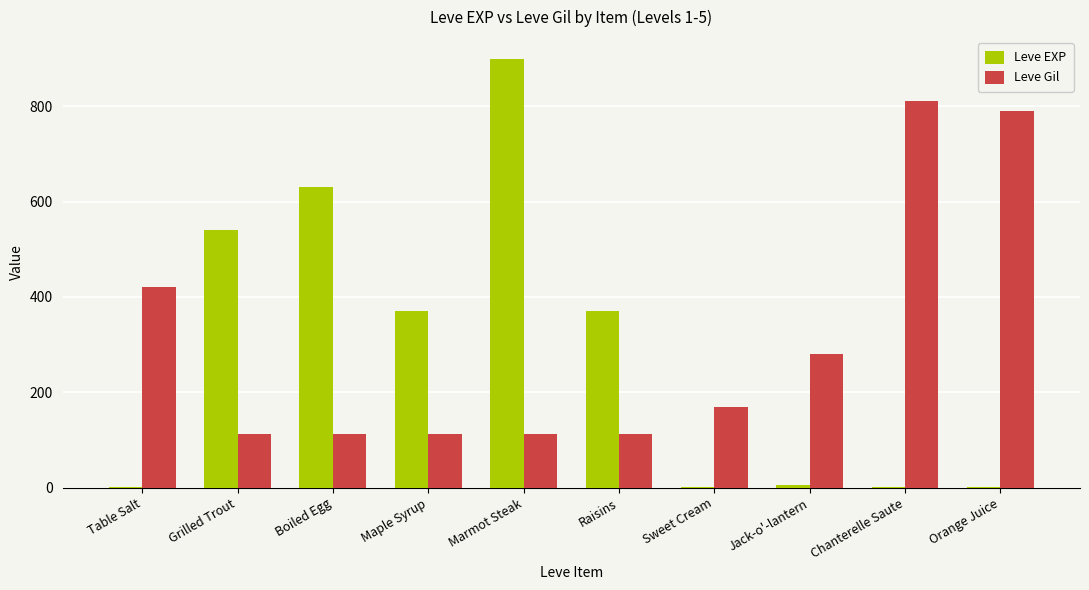

The value of Leve Gil at Marmot Steak is 113. True or false?

True